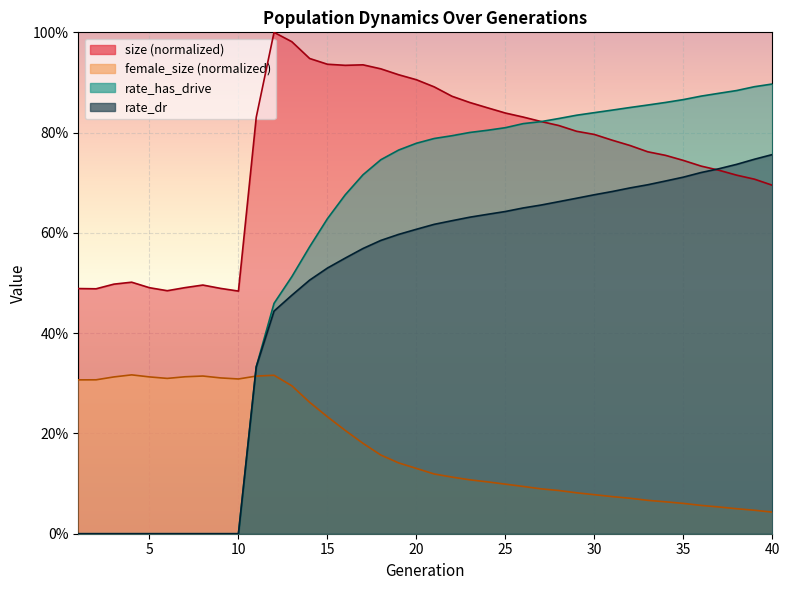

Rank the categories by rate_dr value from lowest to highest.

1, 2, 3, 4, 5, 6, 7, 8, 9, 10, 11, 12, 13, 14, 15, 16, 17, 18, 19, 20, 21, 22, 23, 24, 25, 26, 27, 28, 29, 30, 31, 32, 33, 34, 35, 36, 37, 38, 39, 40